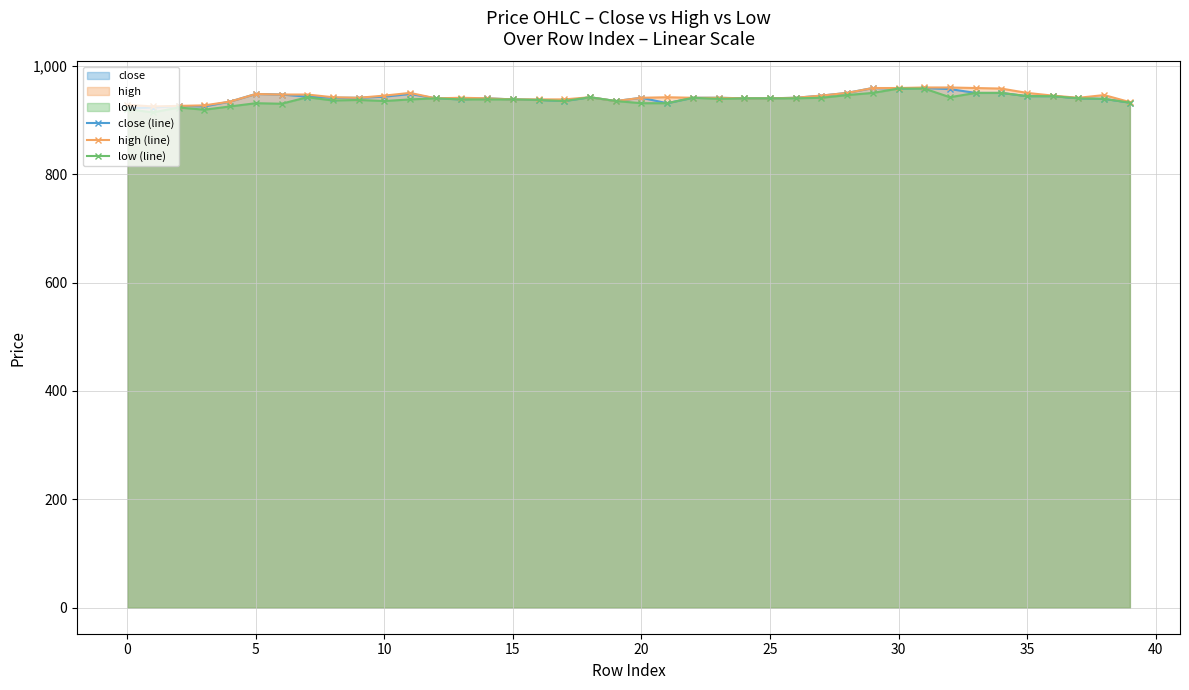

Which series has the widest spread of values?

low (line)